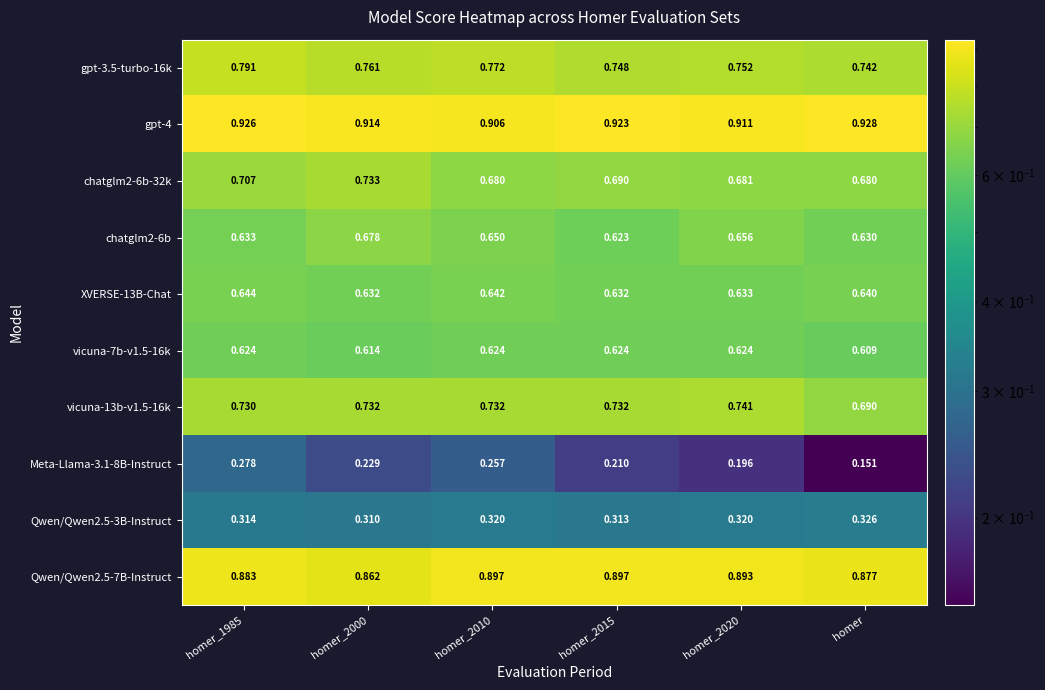

At how many categories does at least one series exceed 0?

6